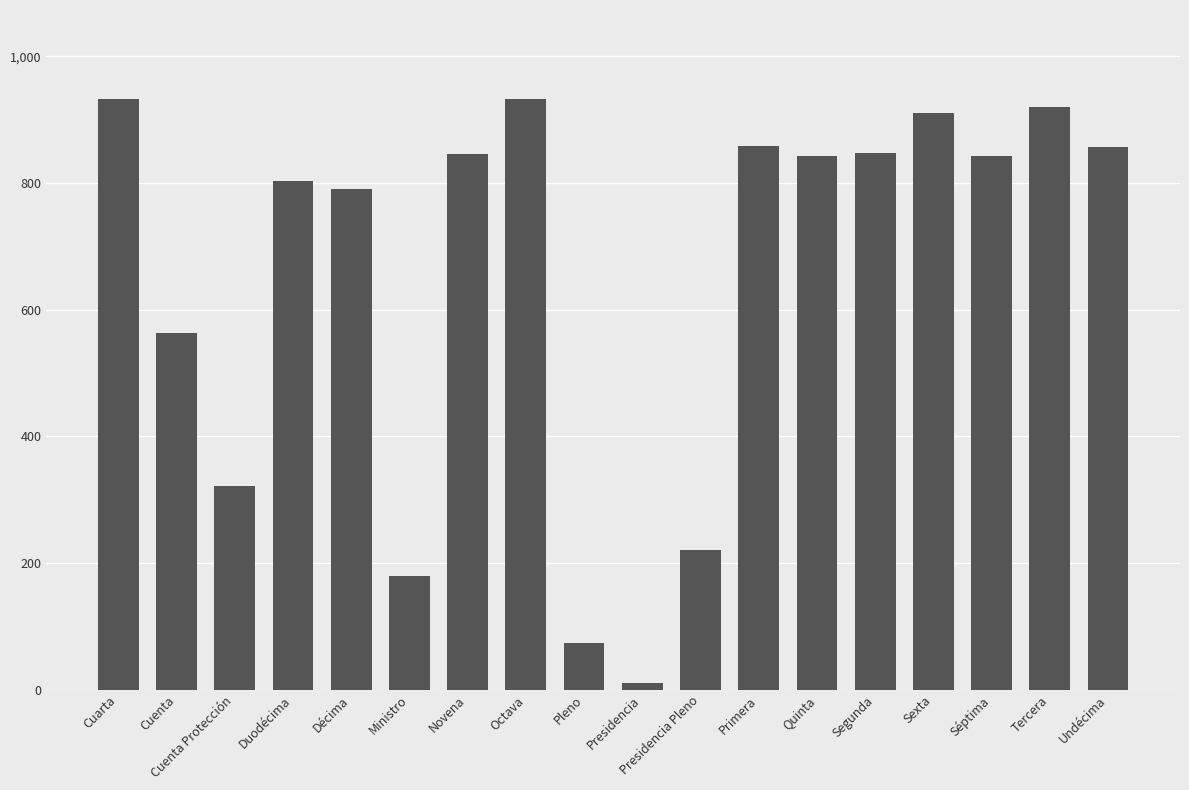

Are the bars grouped side by side (vs. stacked)?

No